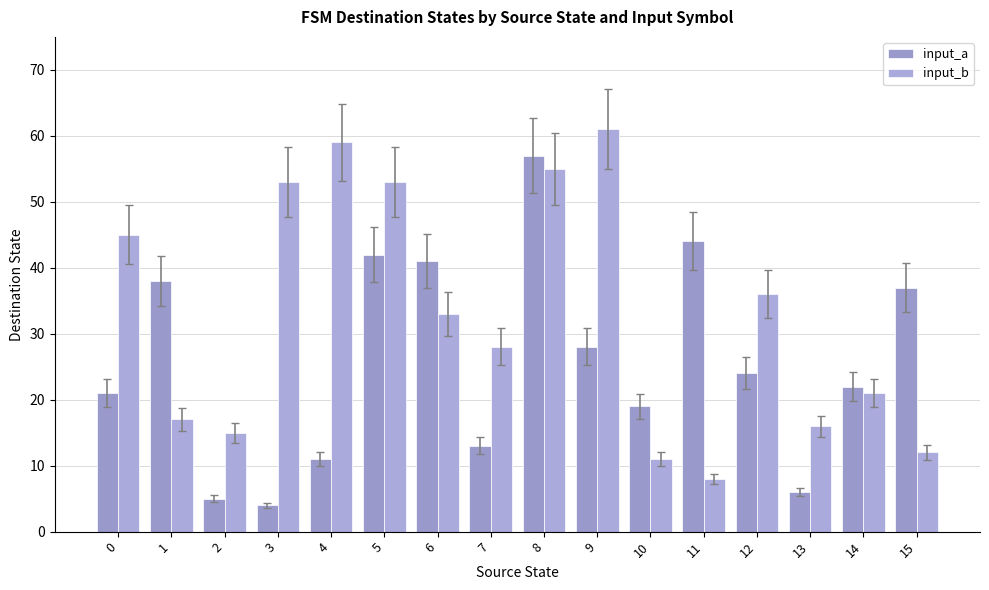

Count the number of data series in this chart.

2